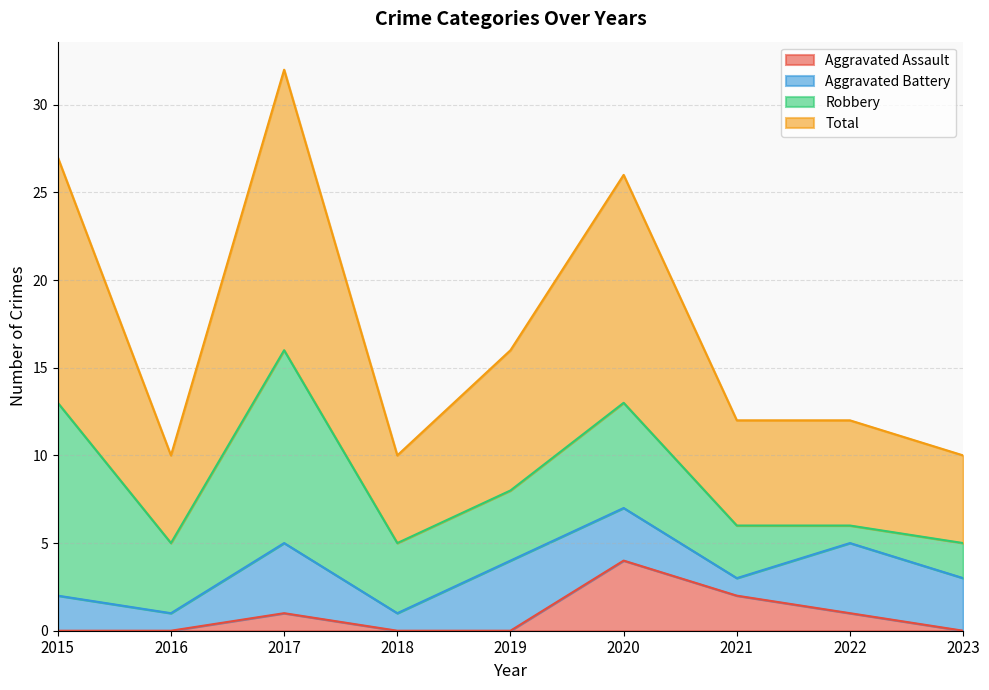

Which category has the highest value in the Aggravated Assault series?

2020